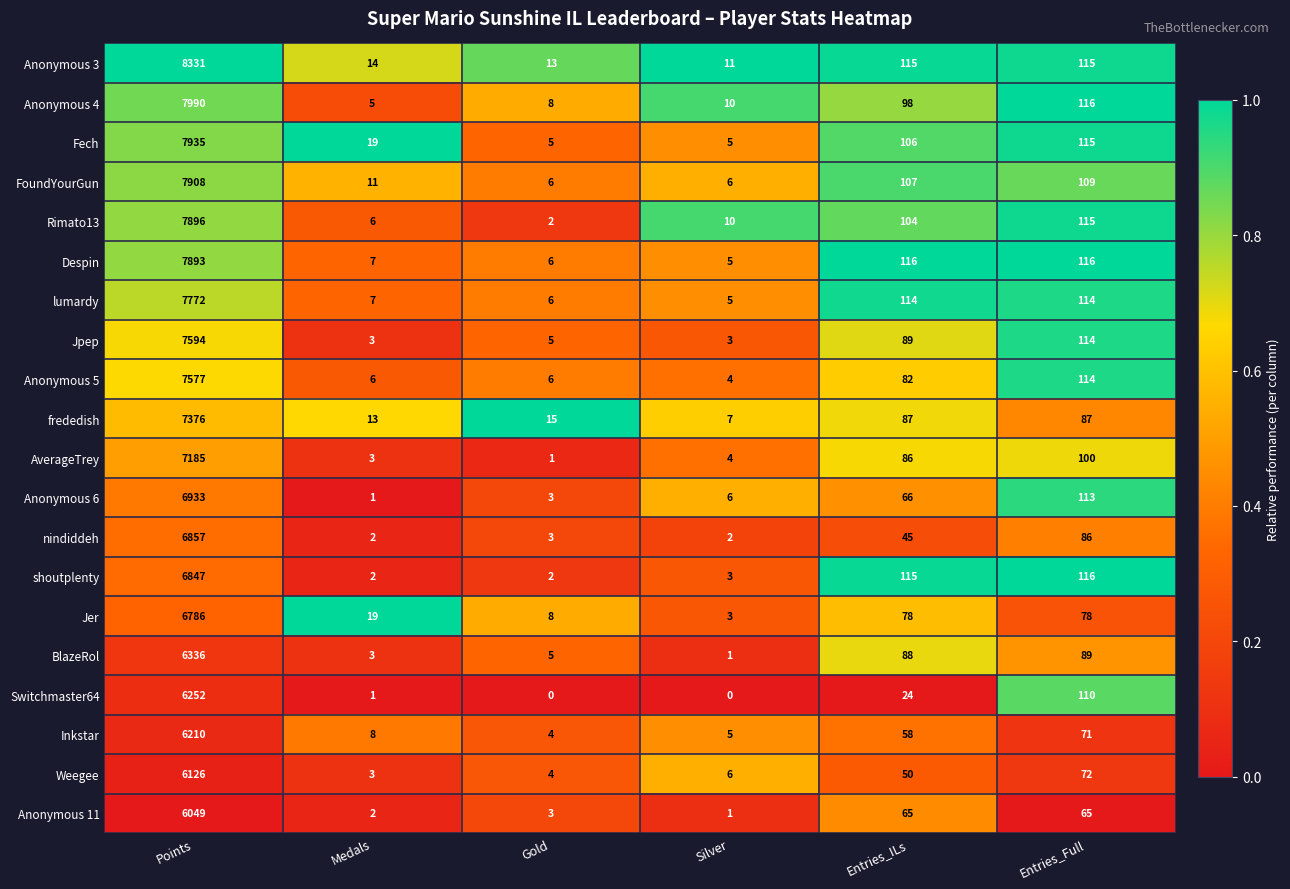

At how many categories does at least one series exceed 0?

6